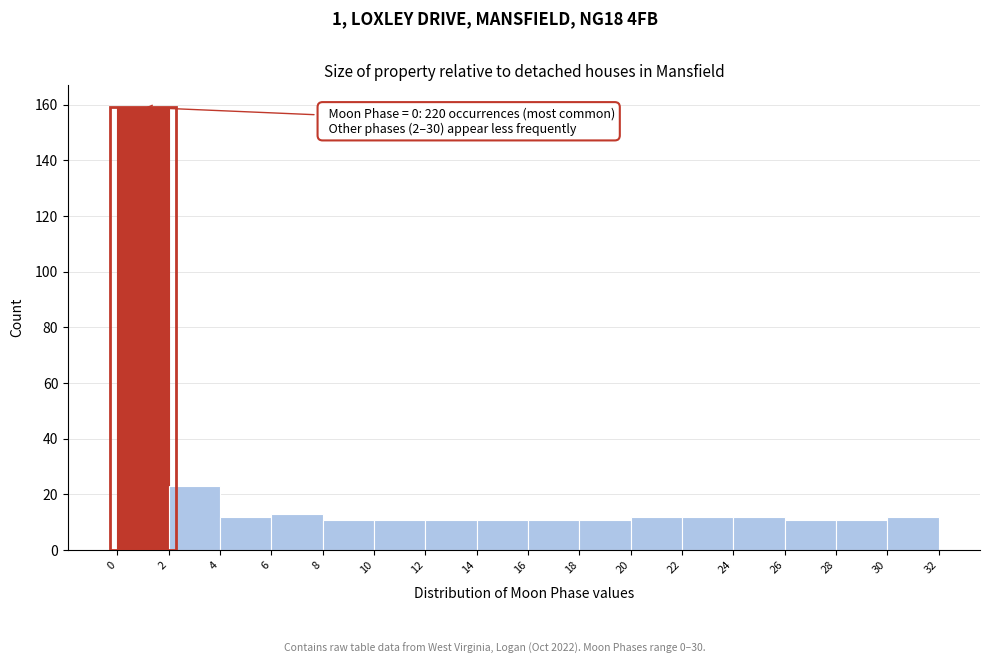

Which range on the x-axis has the tallest bar?

0 to 2